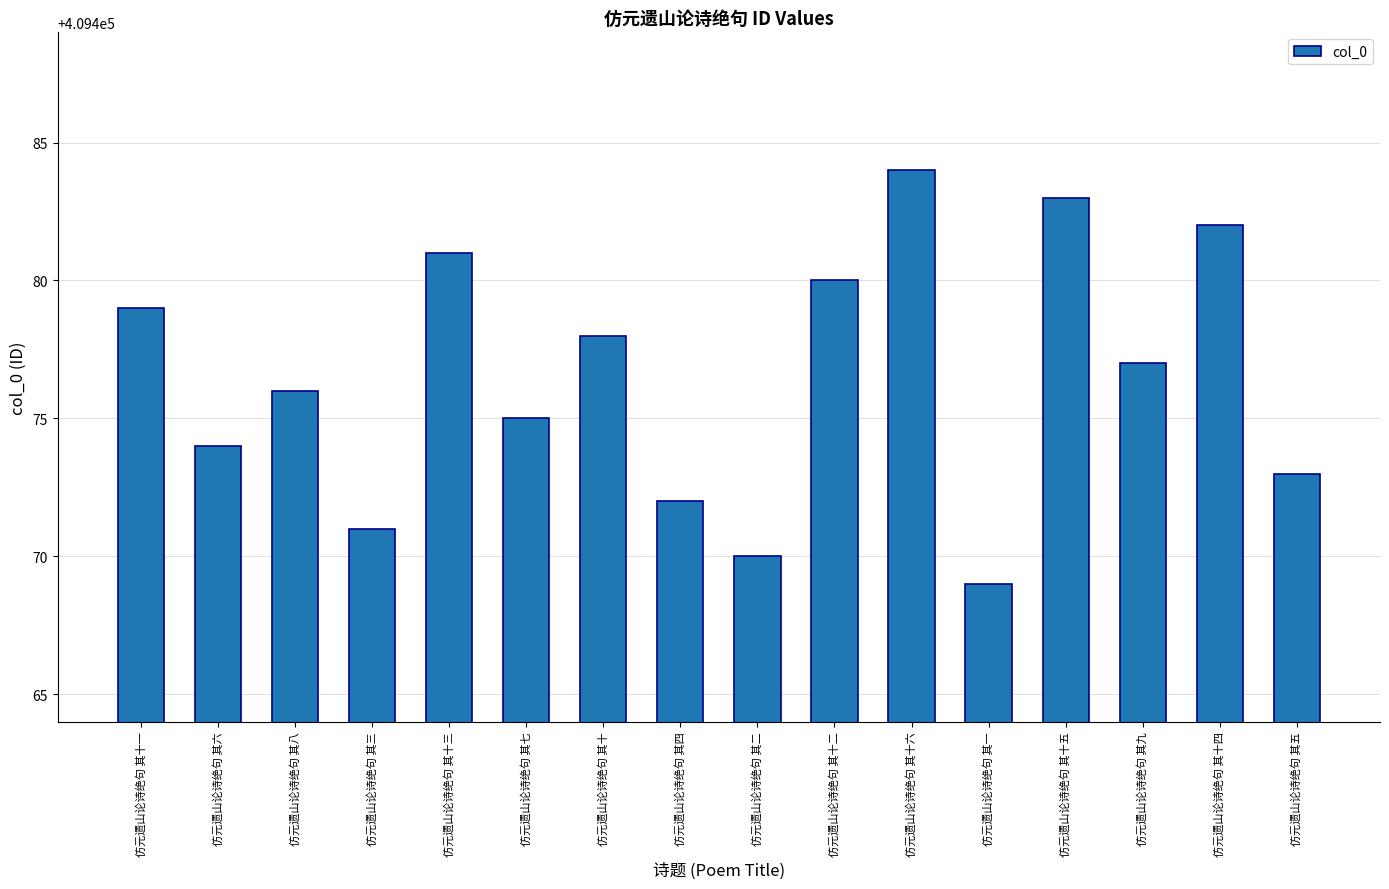

What is the approximate value at 仿元遗山论诗绝句 其十, to the nearest 10?

409480